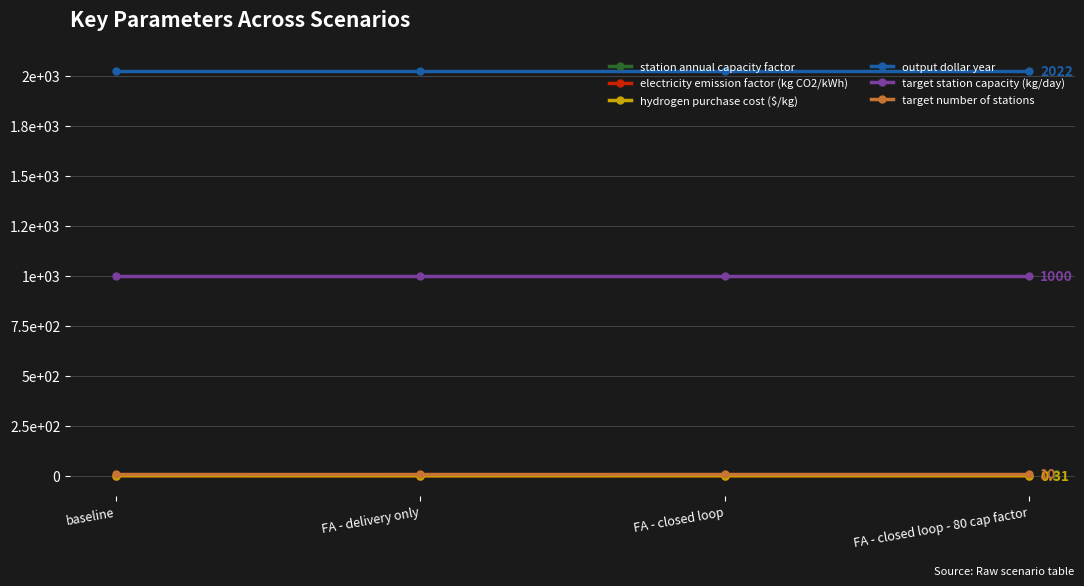

Is this an area chart (filled region under the line)?

No